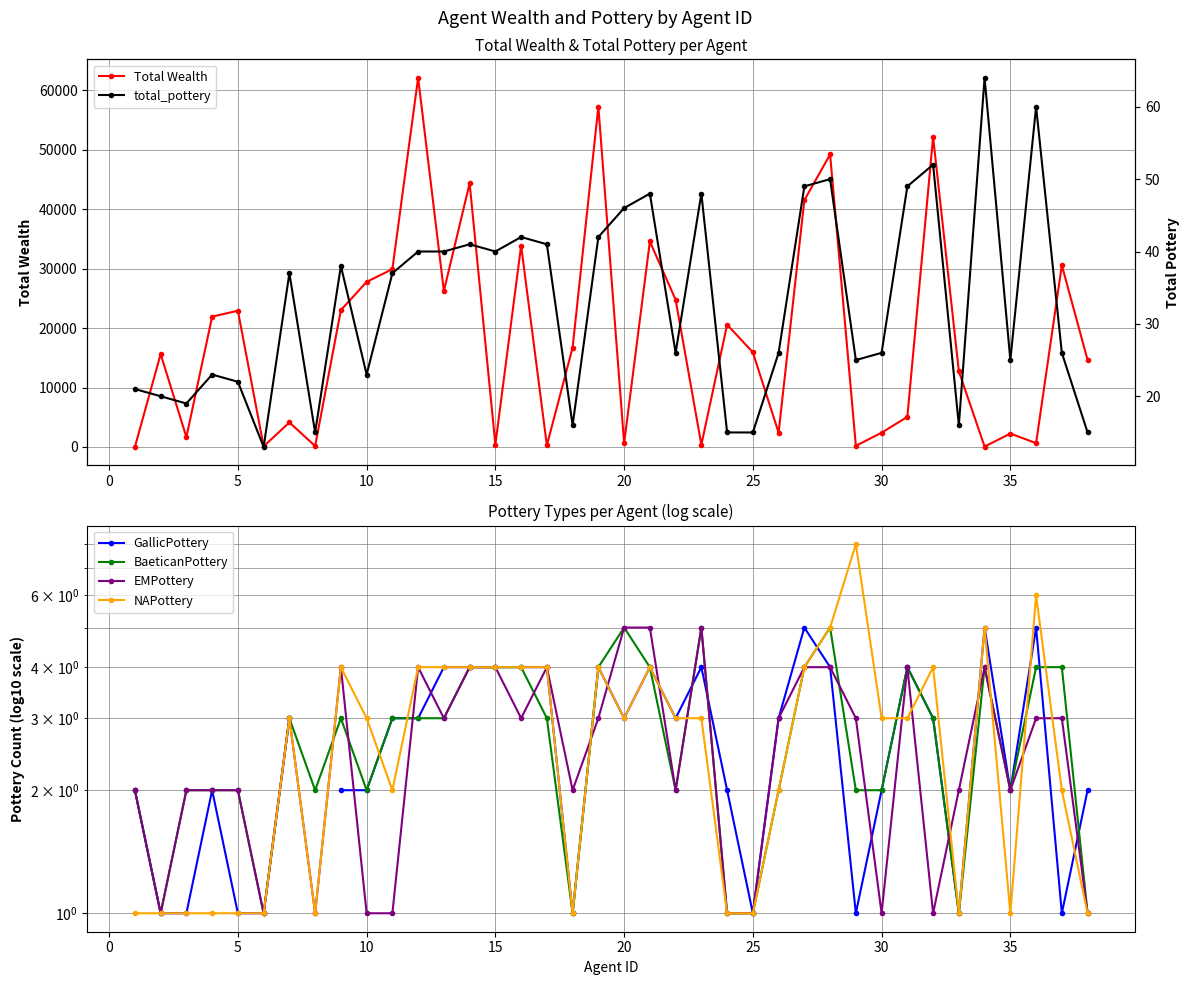

Is the value of EMPottery at 18 greater than the value of NAPottery at 36?

Yes